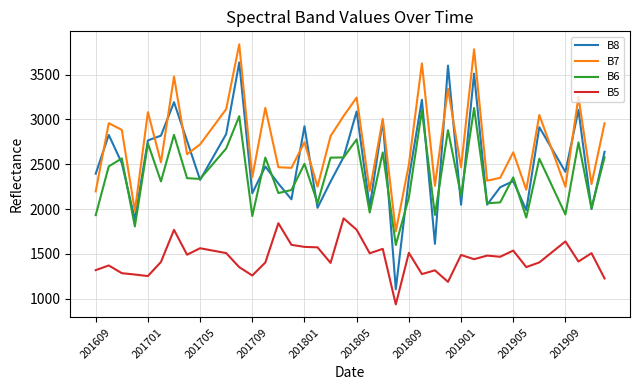

Which series has the largest total across all categories?

B7